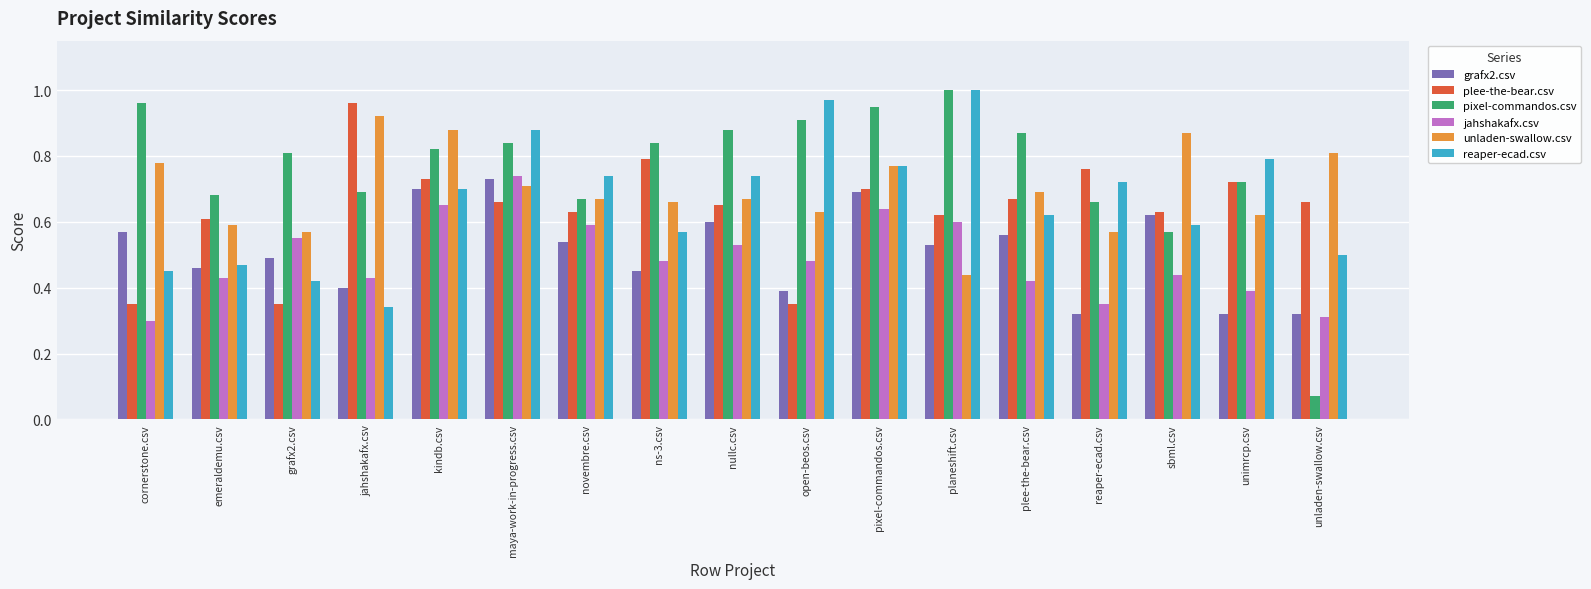

Is it true that jahshakafx.csv equals 0.3 at open-beos.csv?

False